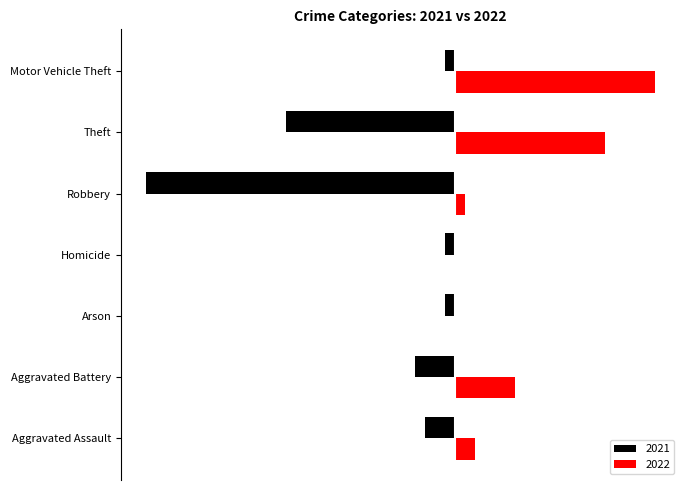

Where is 2022 nearest to the value 10?

Aggravated Battery